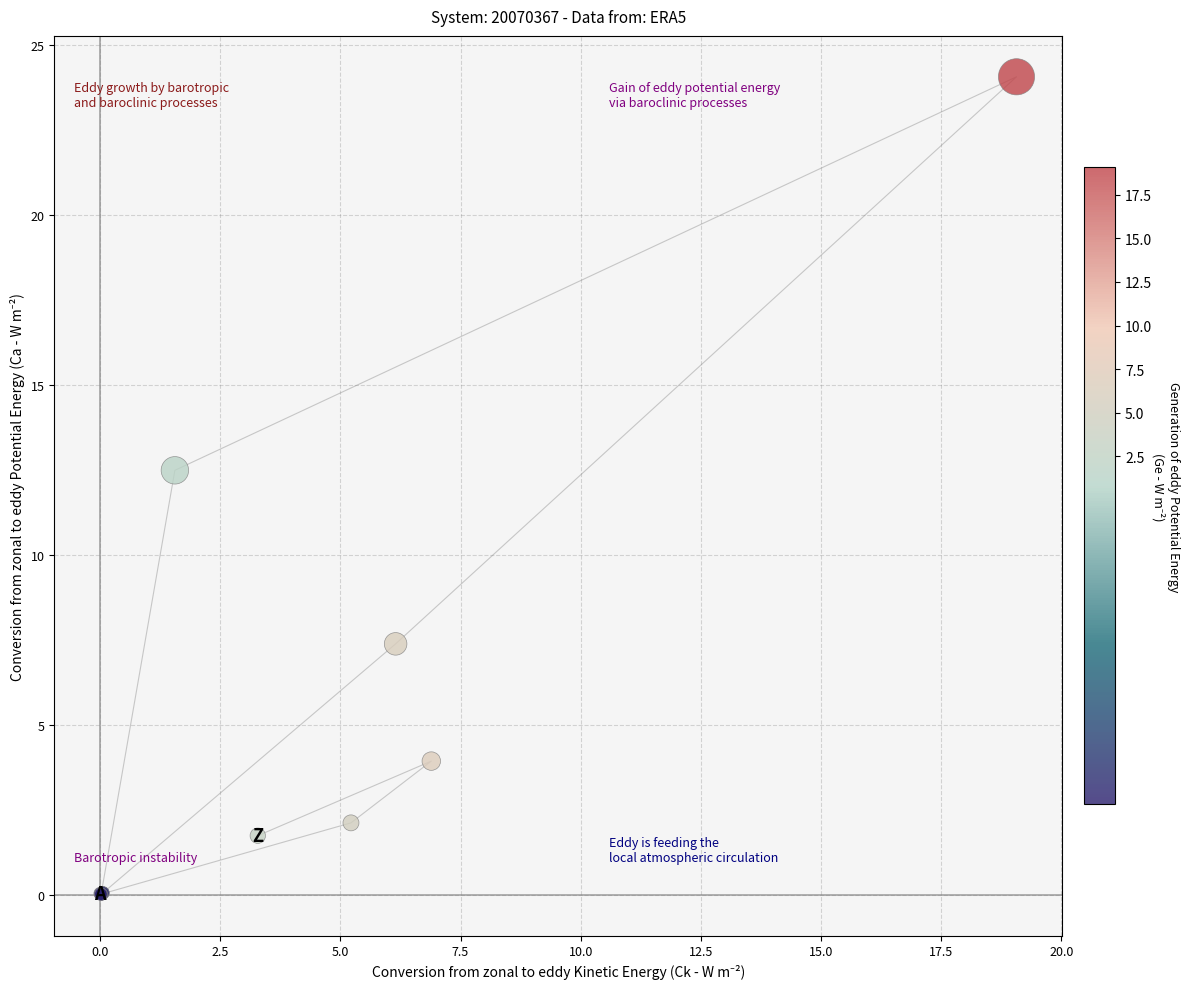

What Y value in the scatter plot is closest to 12?

12.5